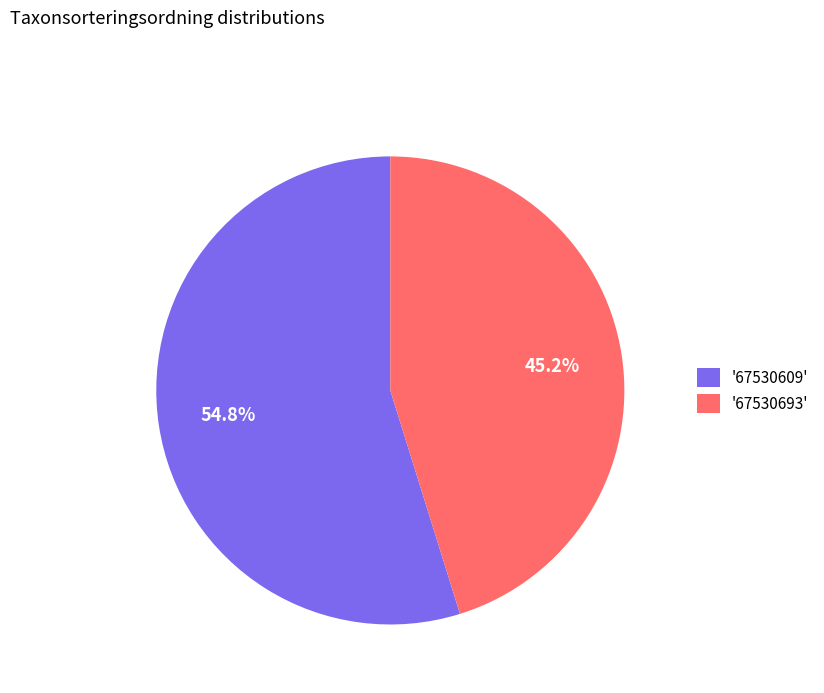

Which has a higher value, '67530693' or '67530609'?

'67530609'